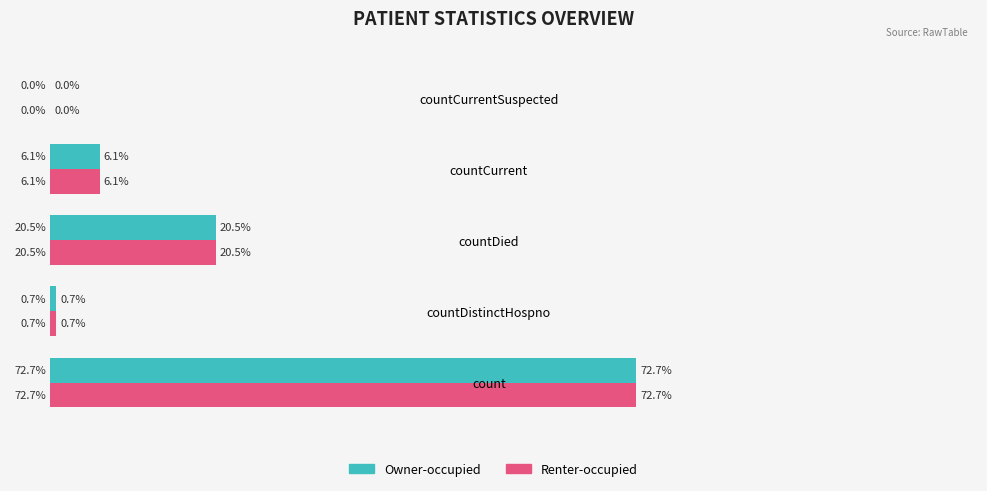

At which category is the sum across all series the highest?

count